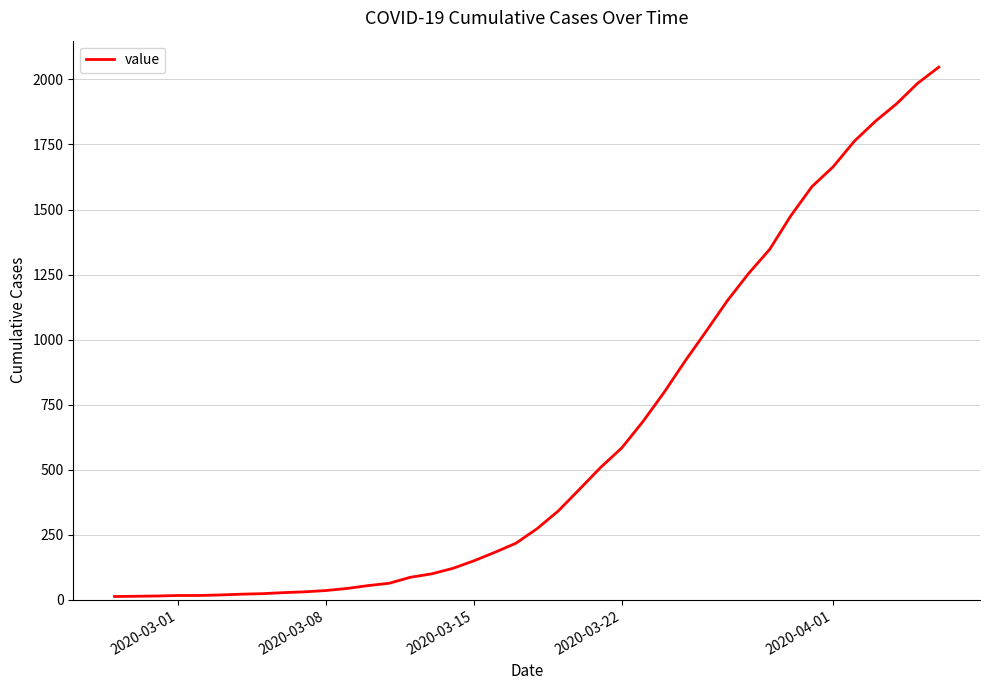

How many lines are shown in the chart?

1